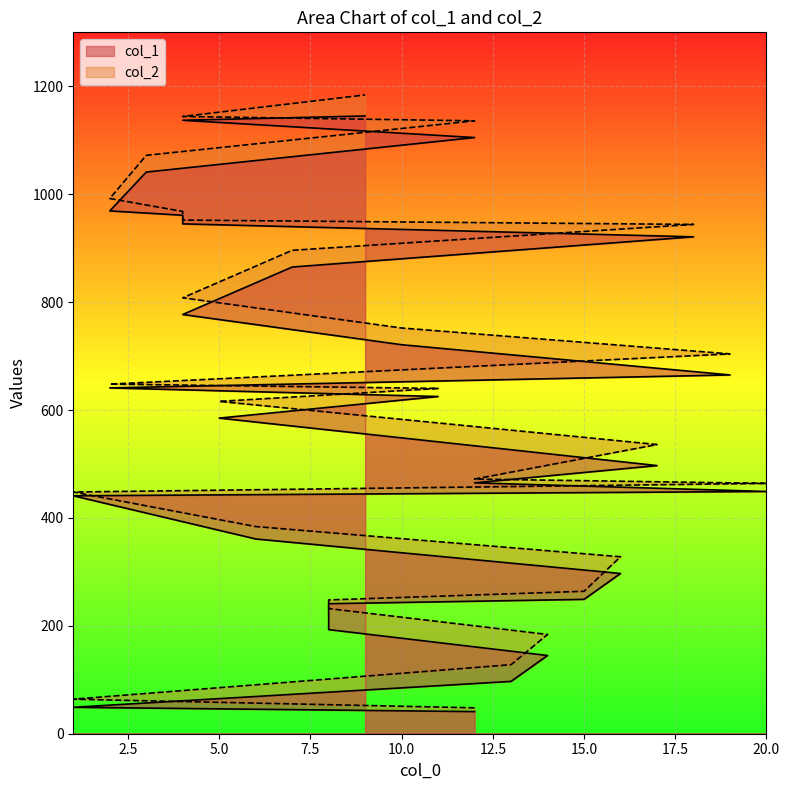

What is the label of the 10th point from the left?

1